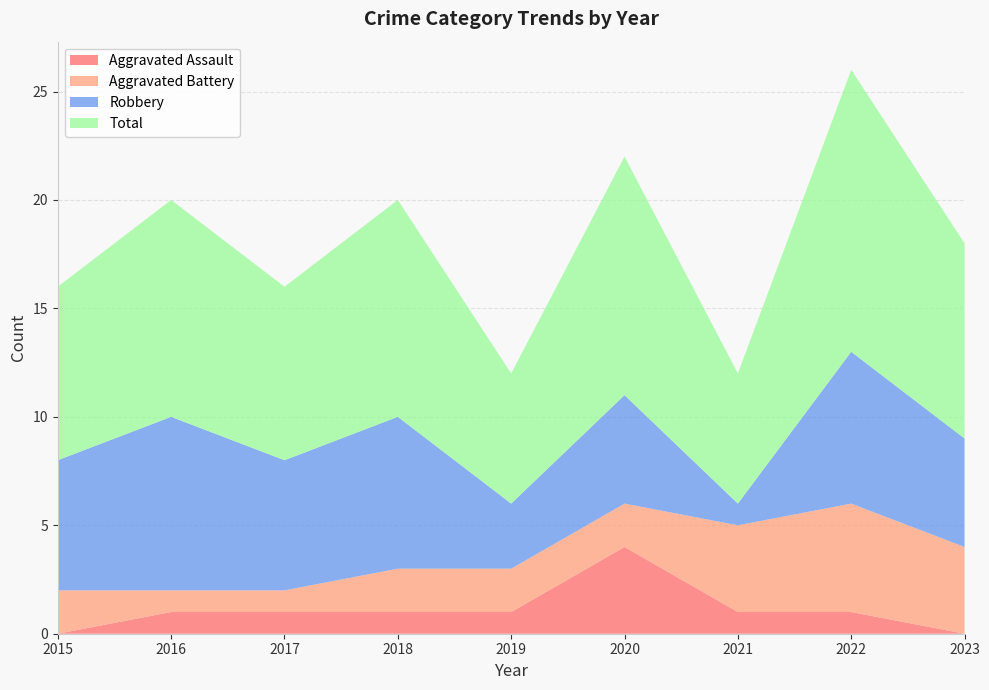

Reading left to right, list all the values displayed in this chart.

Aggravated Assault: 0	1	1	1	1	4	1	1	0
Aggravated Battery: 2	1	1	2	2	2	4	5	4
Robbery: 6	8	6	7	3	5	1	7	5
Total: 8	10	8	10	6	11	6	13	9